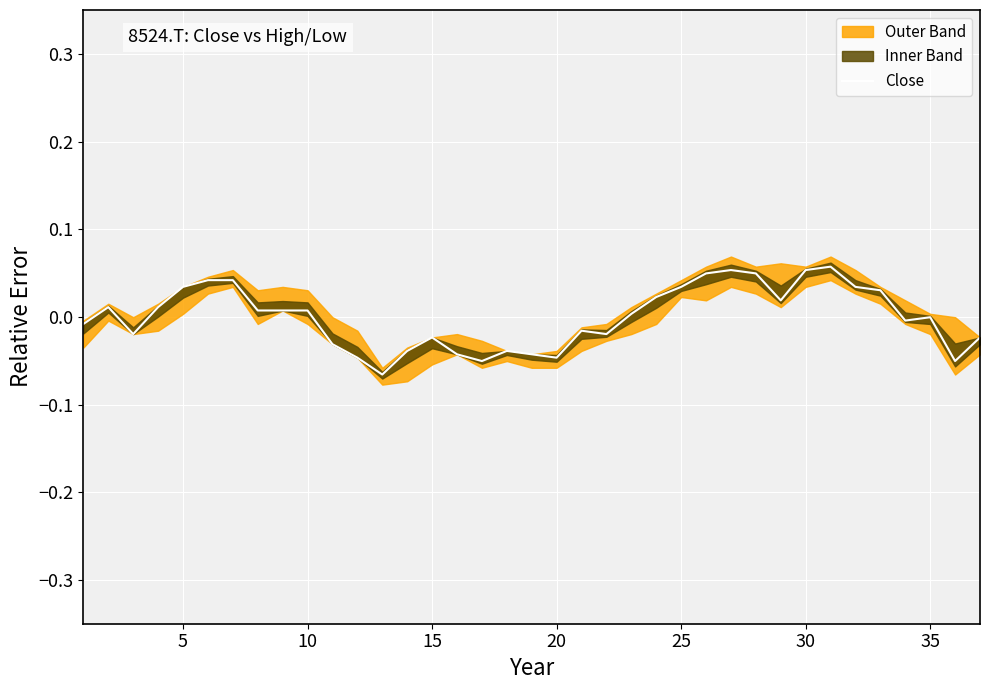

The Close series shows 0.0 at 30. True or false?

False